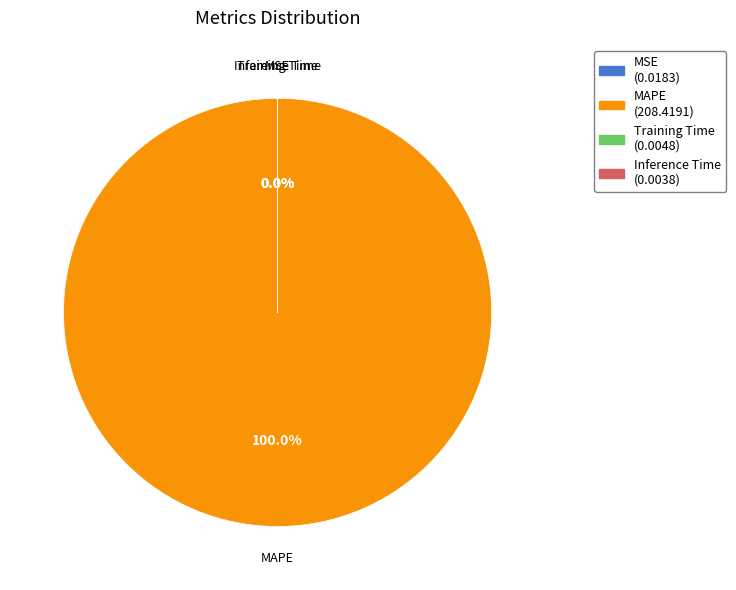

Which slice represents more than half of the pie?

MAPE